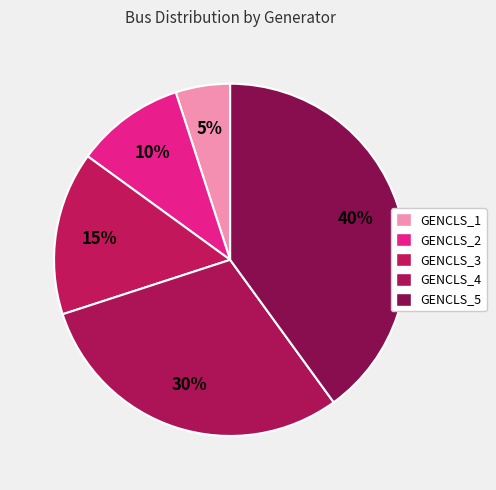

How many segments does this pie chart have?

5